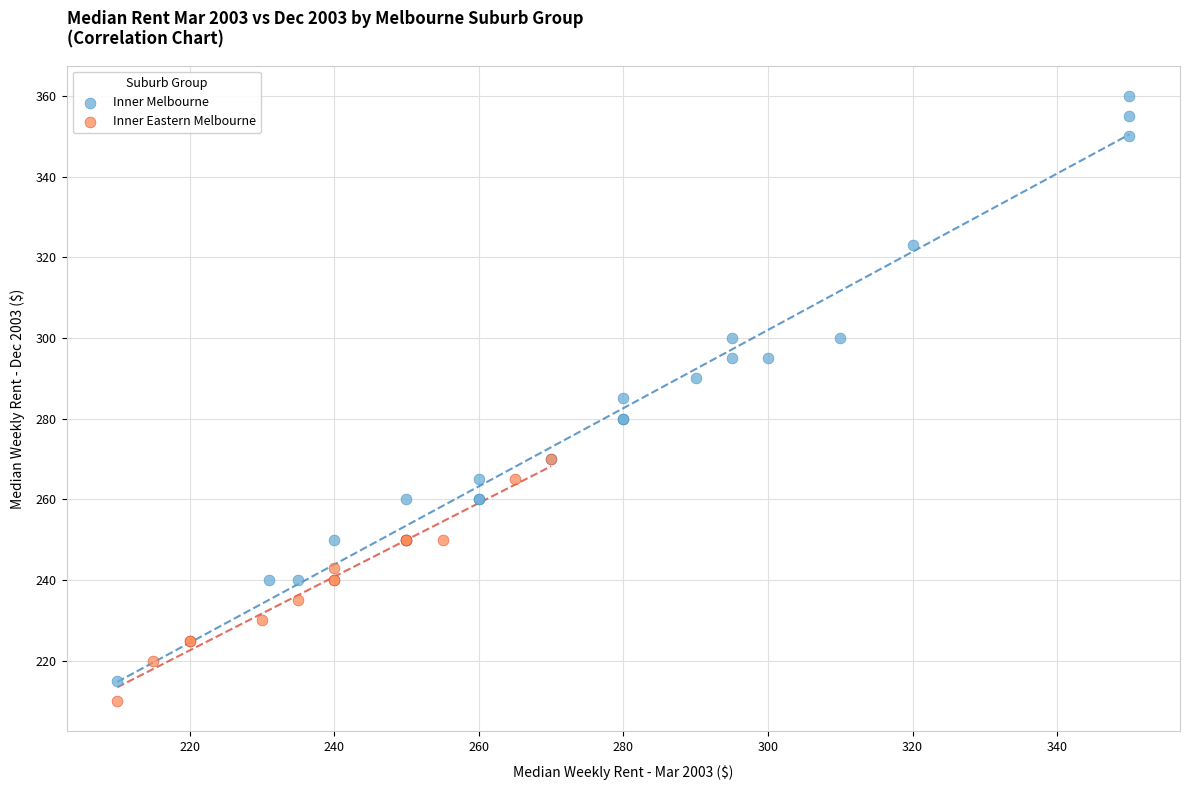

Which series reaches the minimum Y coordinate?

Inner Eastern Melbourne